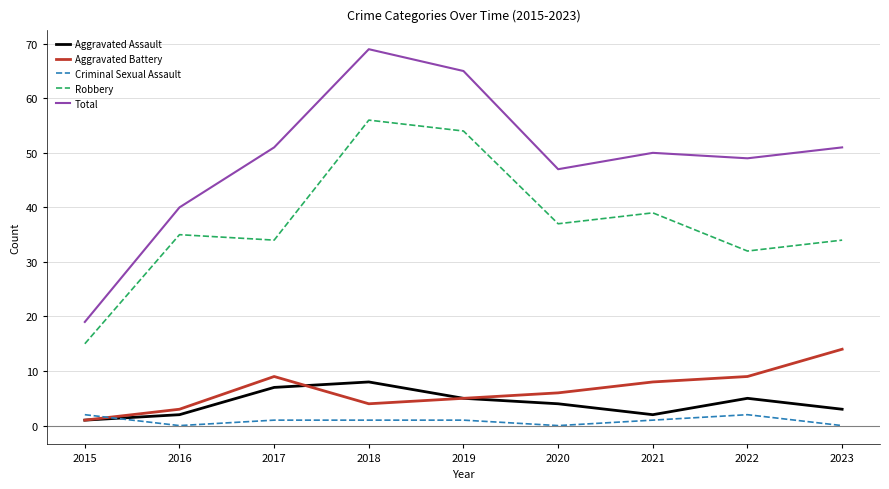

Reading left to right, transcribe all the data shown in this chart.

Aggravated Assault: 2015=1	2016=2	2017=7	2018=8	2019=5	2020=4	2021=2	2022=5	2023=3
Aggravated Battery: 2015=1	2016=3	2017=9	2018=4	2019=5	2020=6	2021=8	2022=9	2023=14
Criminal Sexual Assault: 2015=2	2016=0	2017=1	2018=1	2019=1	2020=0	2021=1	2022=2	2023=0
Robbery: 2015=15	2016=35	2017=34	2018=56	2019=54	2020=37	2021=39	2022=32	2023=34
Total: 2015=19	2016=40	2017=51	2018=69	2019=65	2020=47	2021=50	2022=49	2023=51